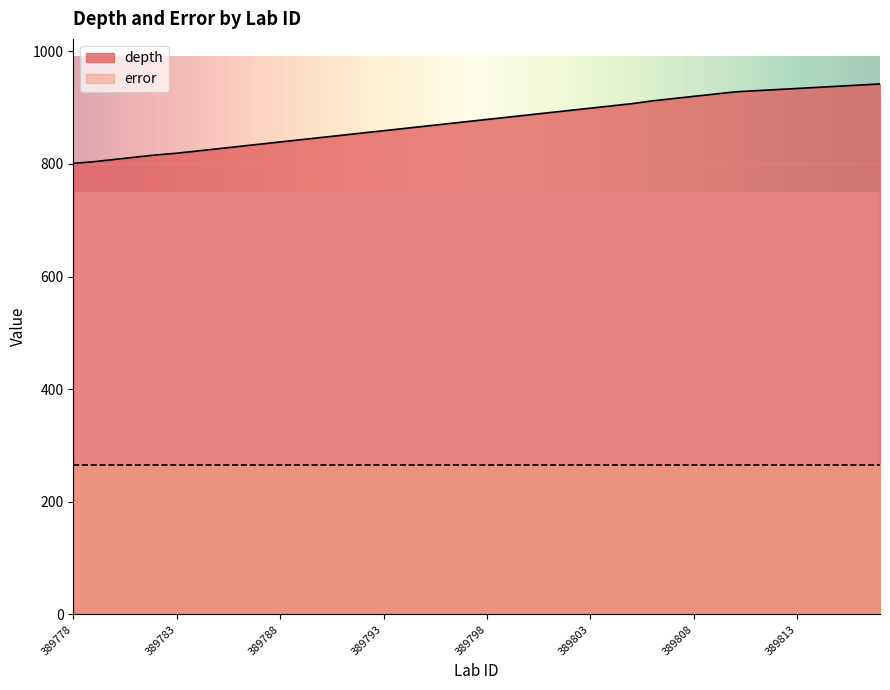

At which label does the data first exceed 879?

389799